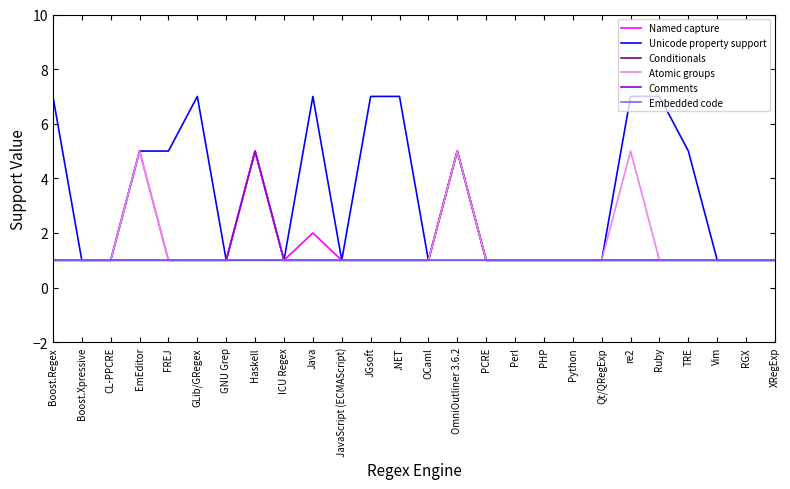

The value of Unicode property support at EmEditor is 5. True or false?

True